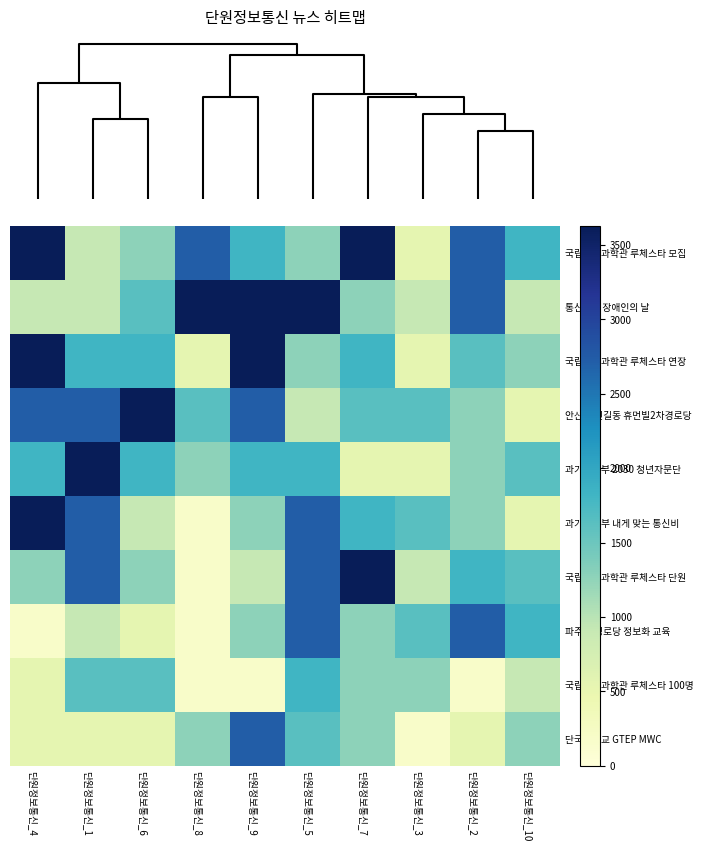

At how many categories does at least one series exceed 3539?

7